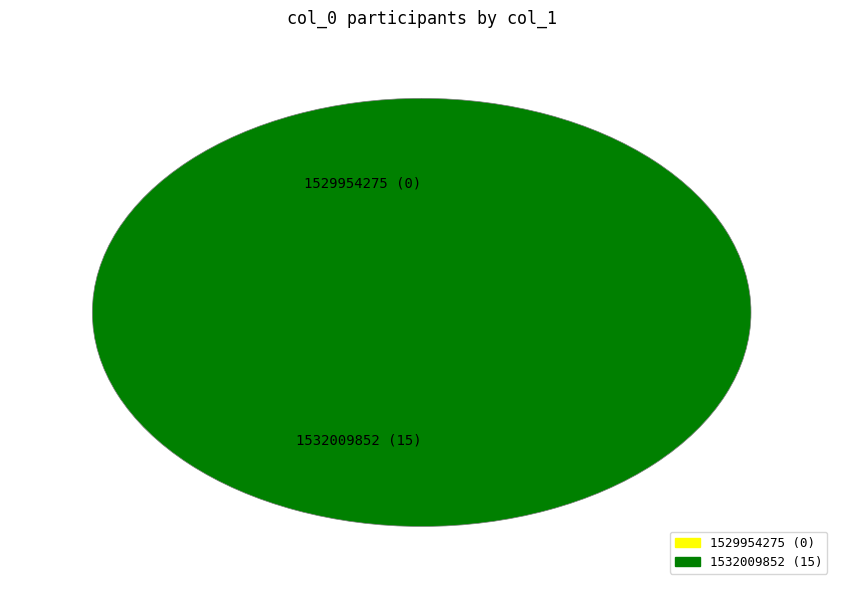

Is it true that 1532009852 is 99% of the pie?

False